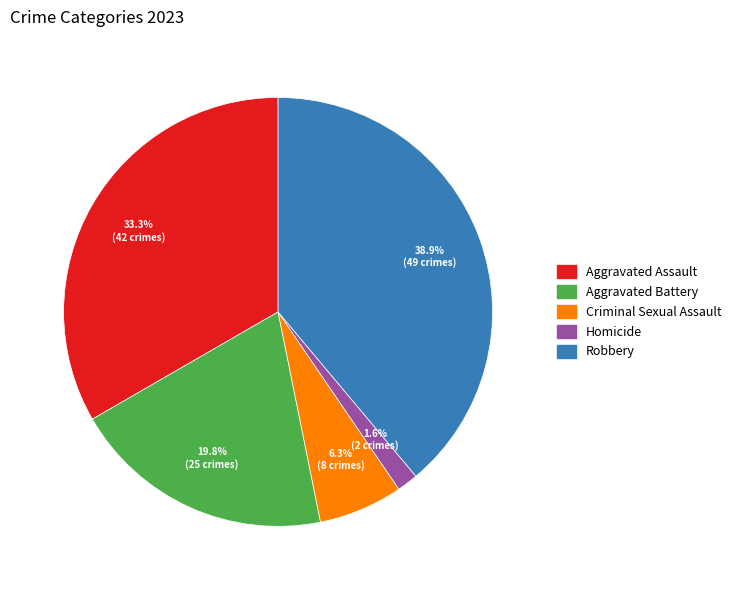

Does Criminal Sexual Assault represent more than half of the total?

No